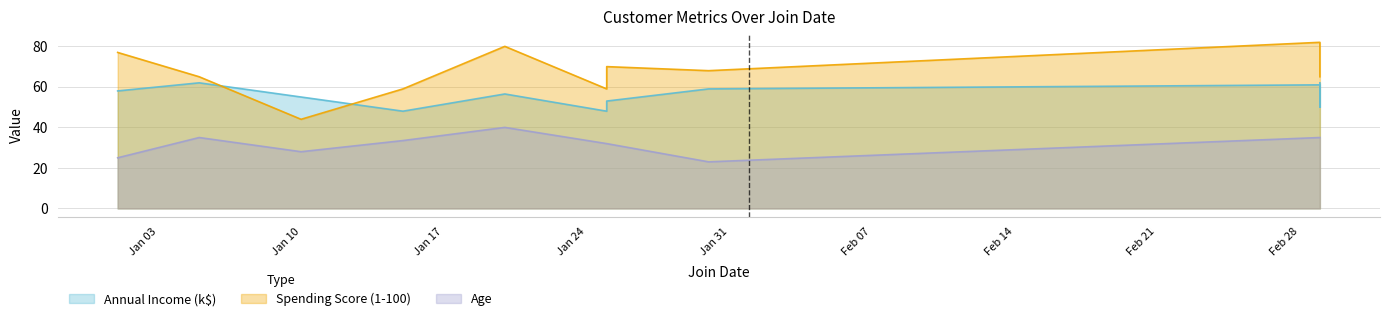

Which series has the widest spread of values?

Spending Score (1-100)